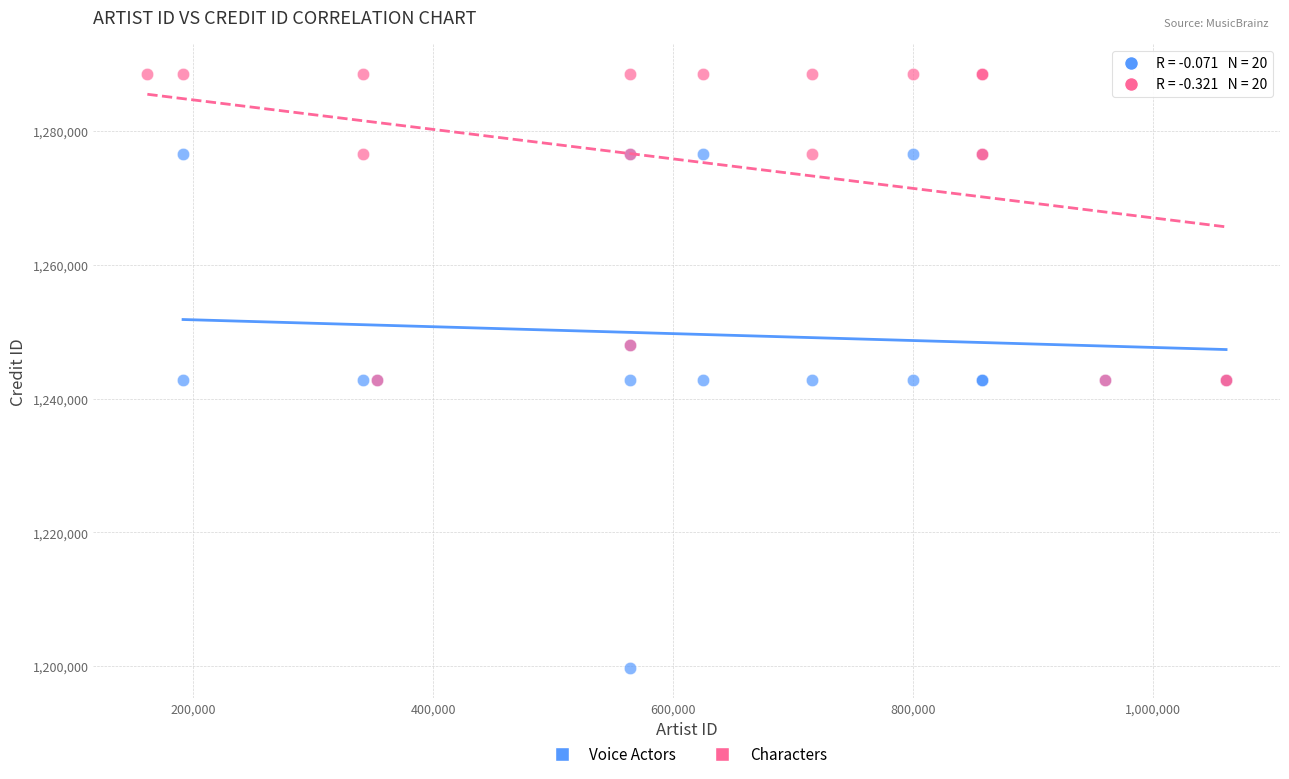

Which series has the largest Y range (max minus min)?

Voice Actors